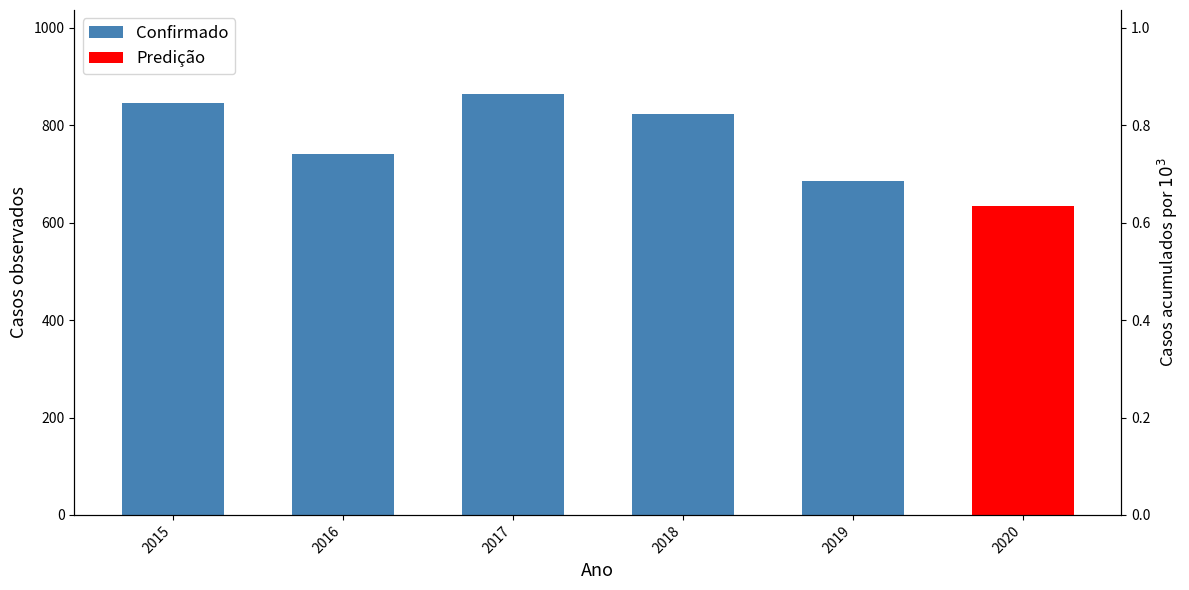

What is the greatest value displayed?

864